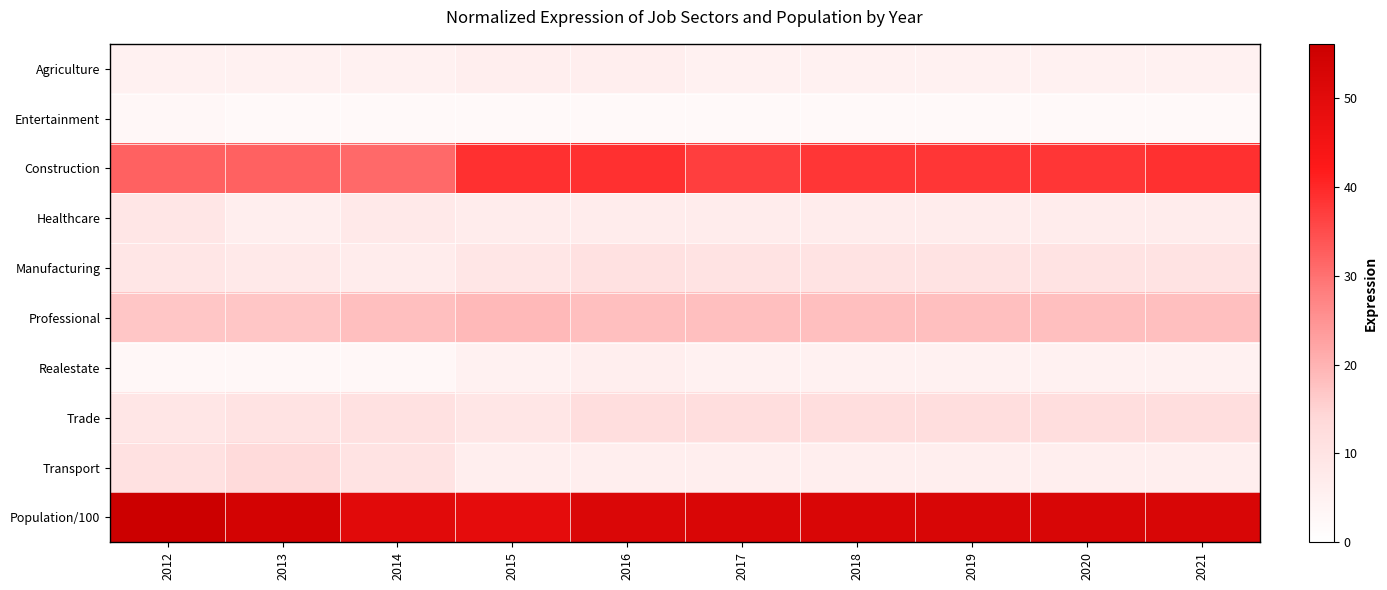

Between 2012 and 2015, which is larger?

2015